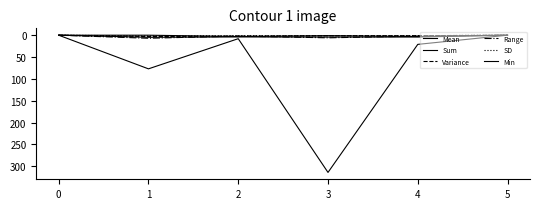

The value of Variance at 0 is 1.8. True or false?

False